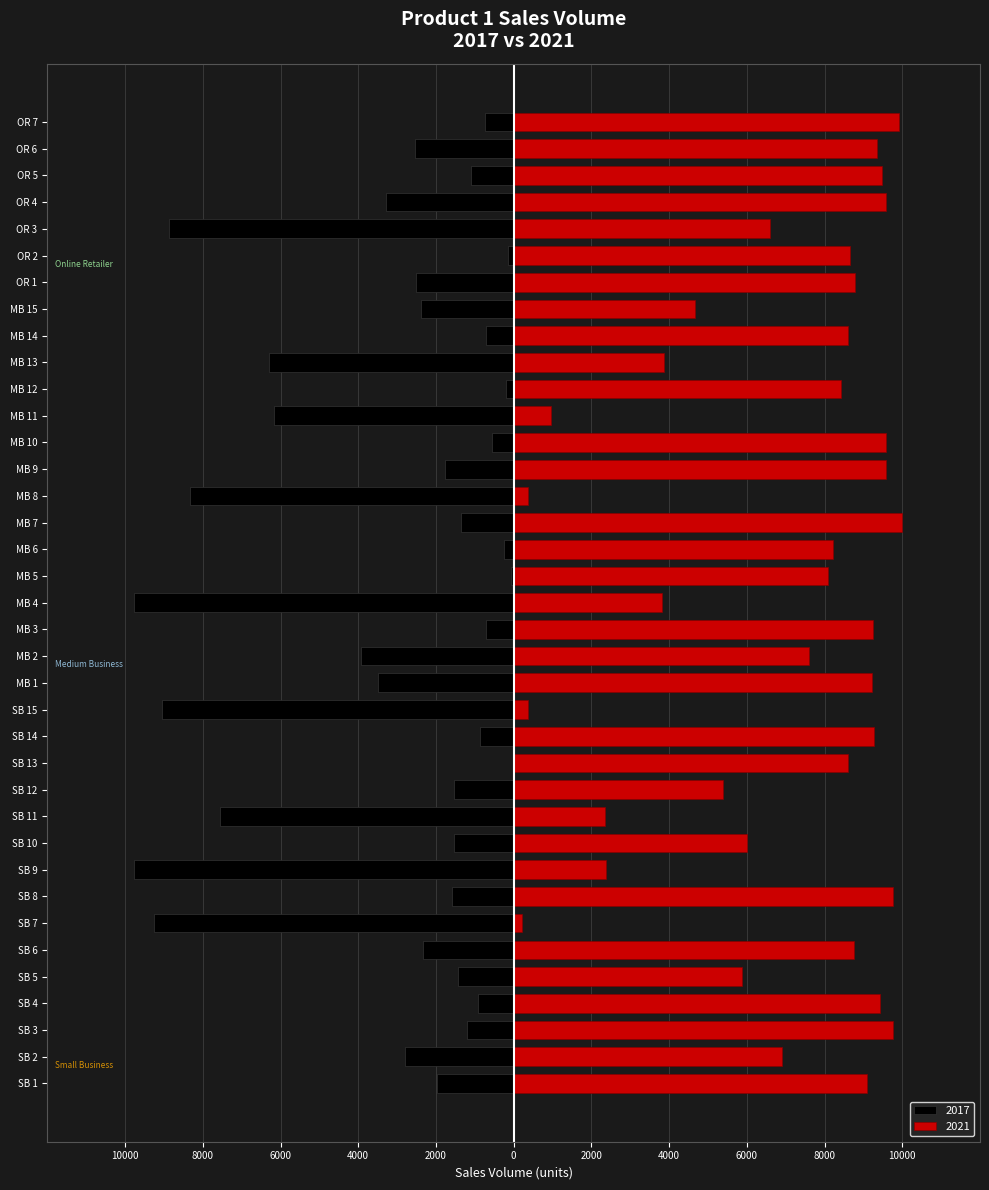

Rank the series by their maximum value, from lowest to highest.

2017, 2021